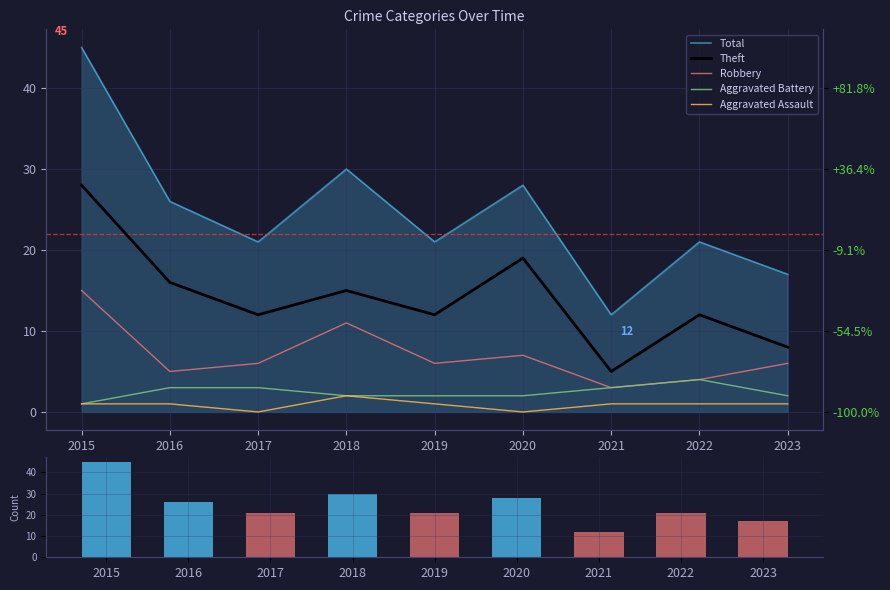

What is the average value of the Theft series?

14